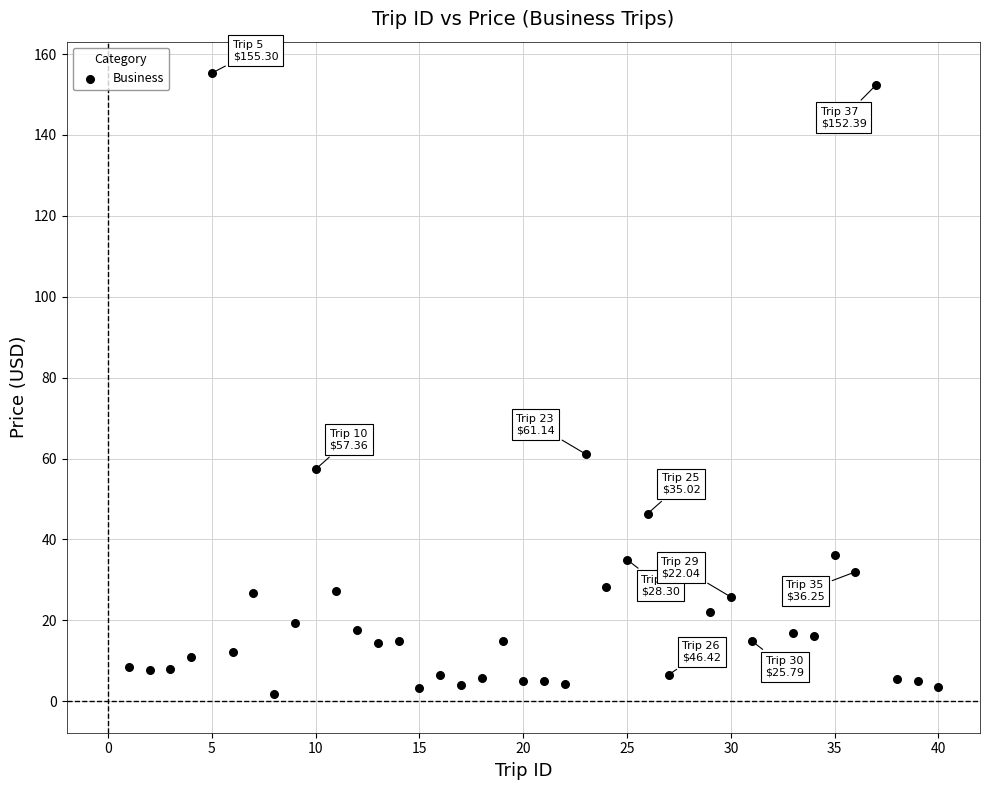

What is the range of X values (max minus min)?

39.0